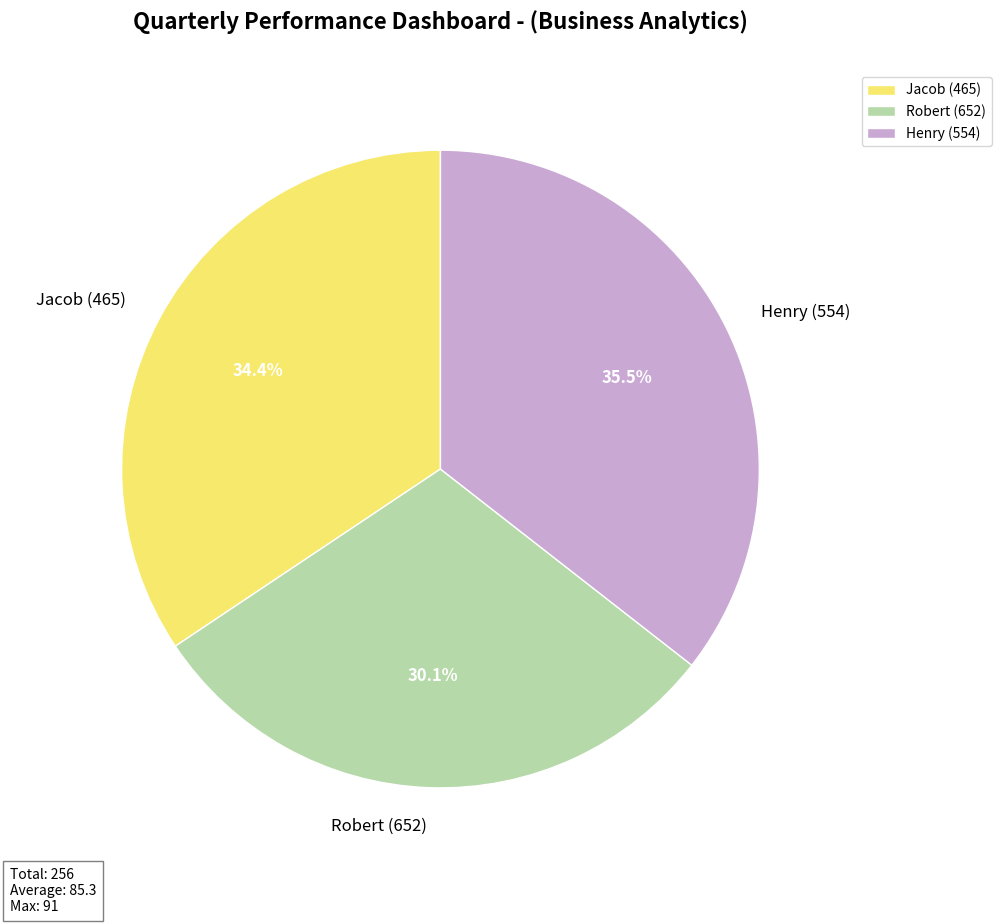

To the nearest percent, what portion does Robert (652) represent?

30%